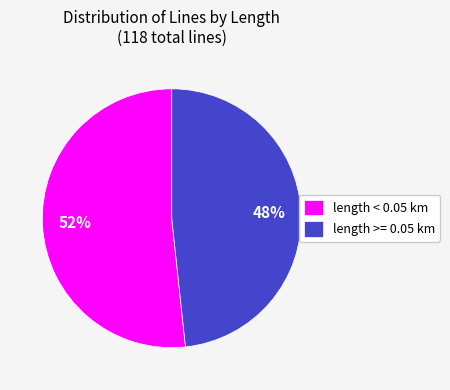

Count the number of slices in the pie.

2